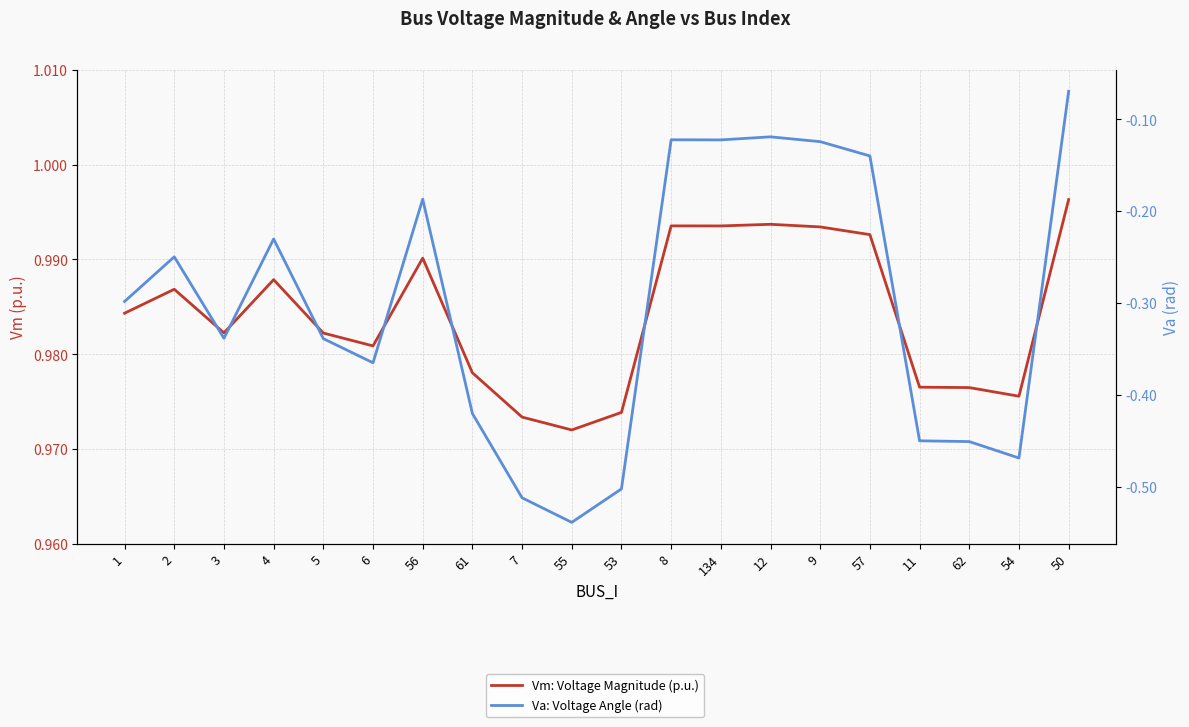

True or false: Vm: Voltage Magnitude (p.u.) and Va: Voltage Angle (rad) cross at least once.

False